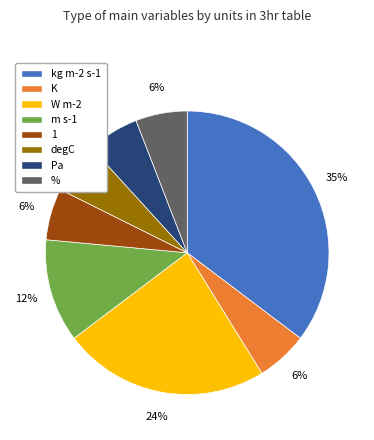

Is the sum of m s-1 and kg m-2 s-1 greater than half?

No